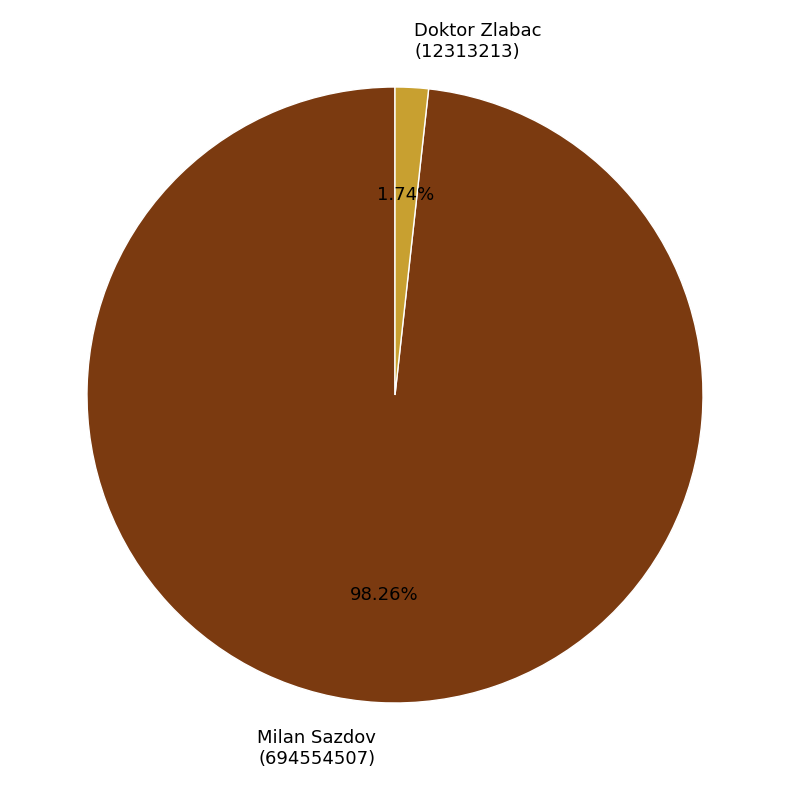

What is the largest slice in the pie chart?

Milan Sazdov (694554507)